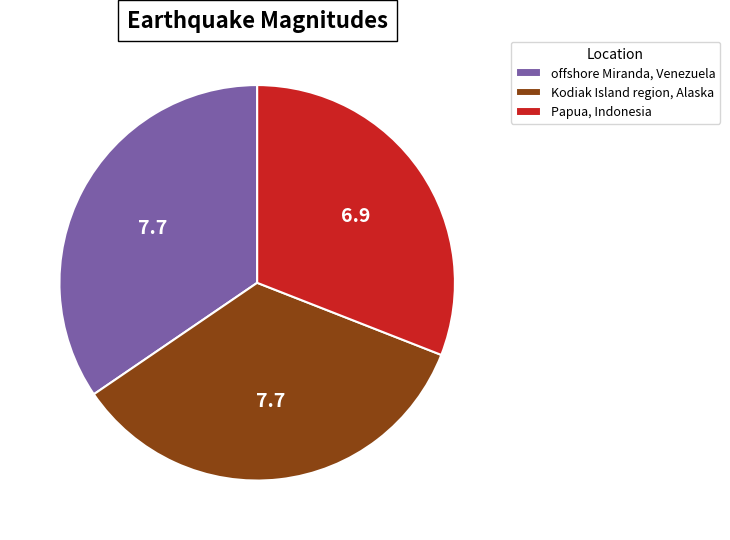

Is Kodiak Island region, Alaska the majority of the pie?

No